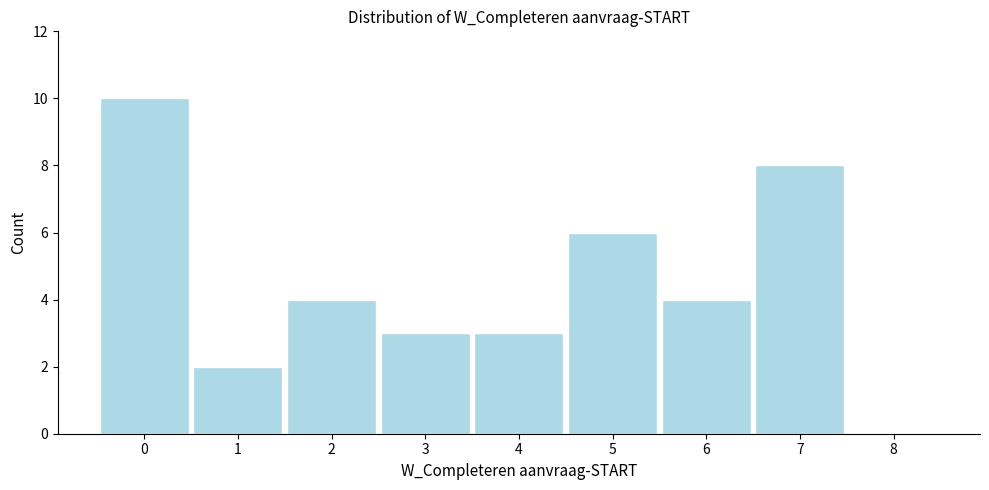

Over which range of the x-axis is the bar tallest?

-0.5 to 0.5